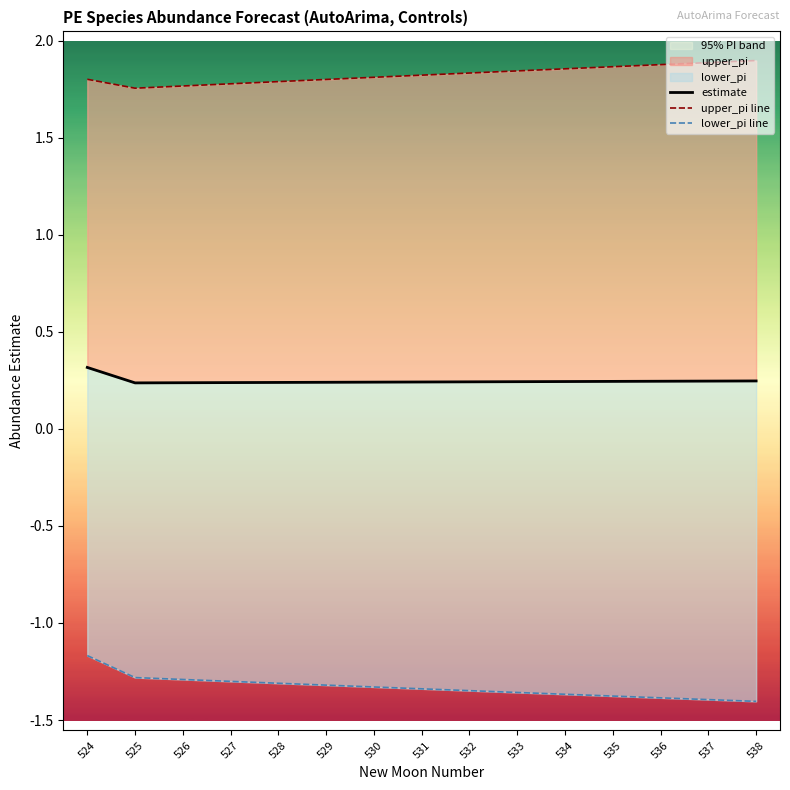

Which series has the largest total across all categories?

upper_pi line